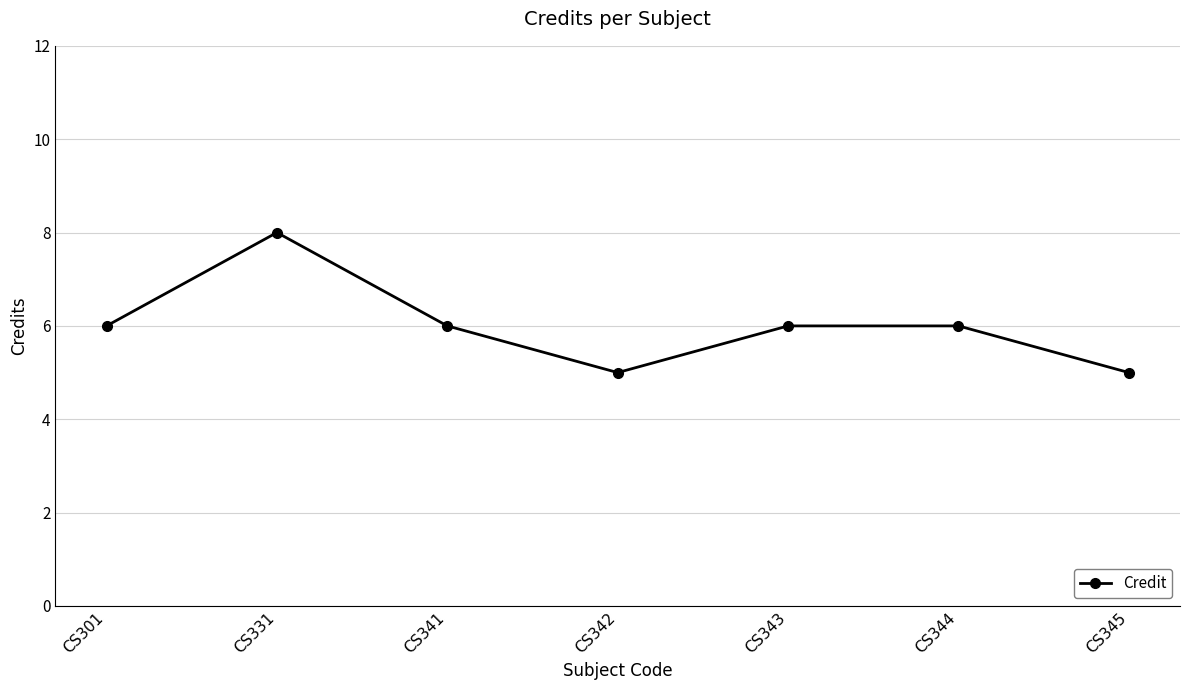

Is it true that the value at CS342 is 5?

True